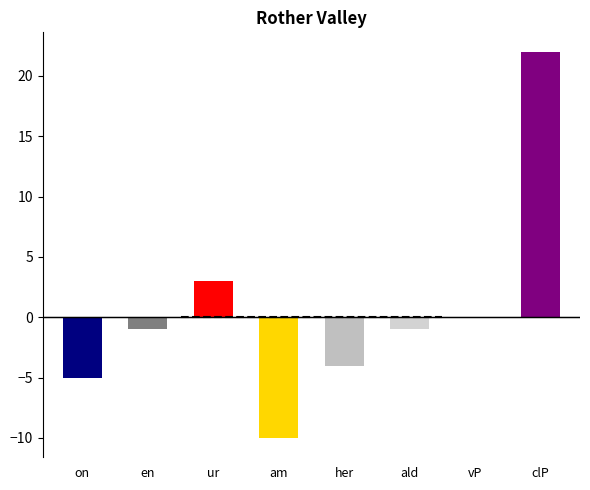

Which label corresponds to the largest value in the chart?

clP